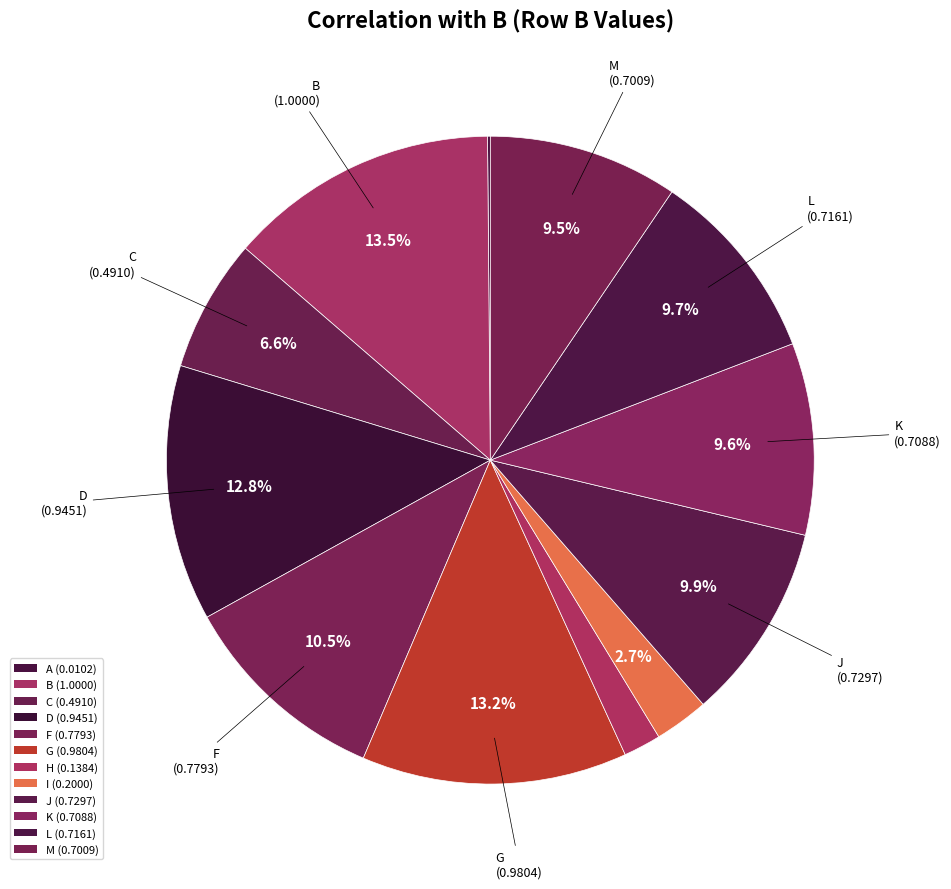

Does H represent more than half of the total?

No